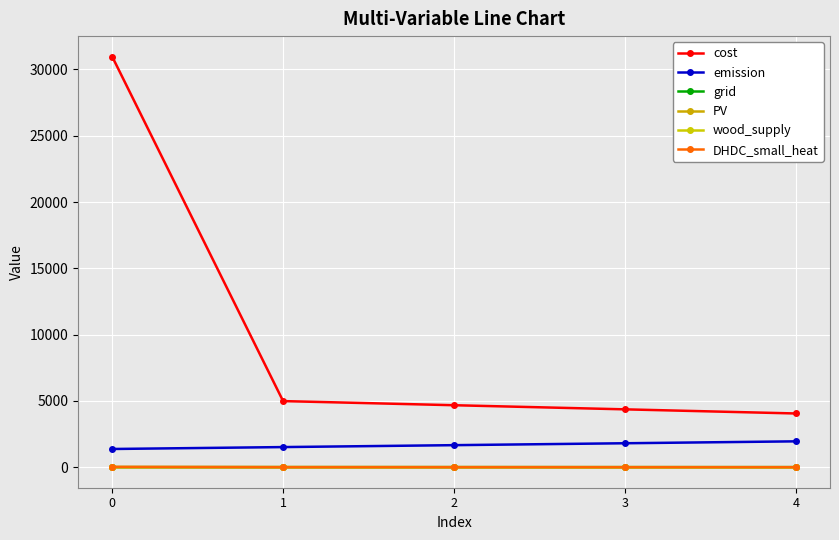

True or false: emission has more than 1 interior local peaks.

False